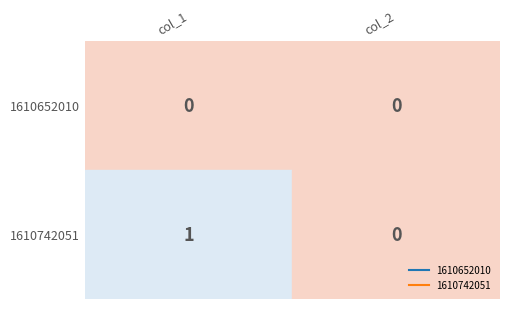

Reading right to left, transcribe all the data shown in this chart.

1610652010: 0	0
1610742051: 0	1